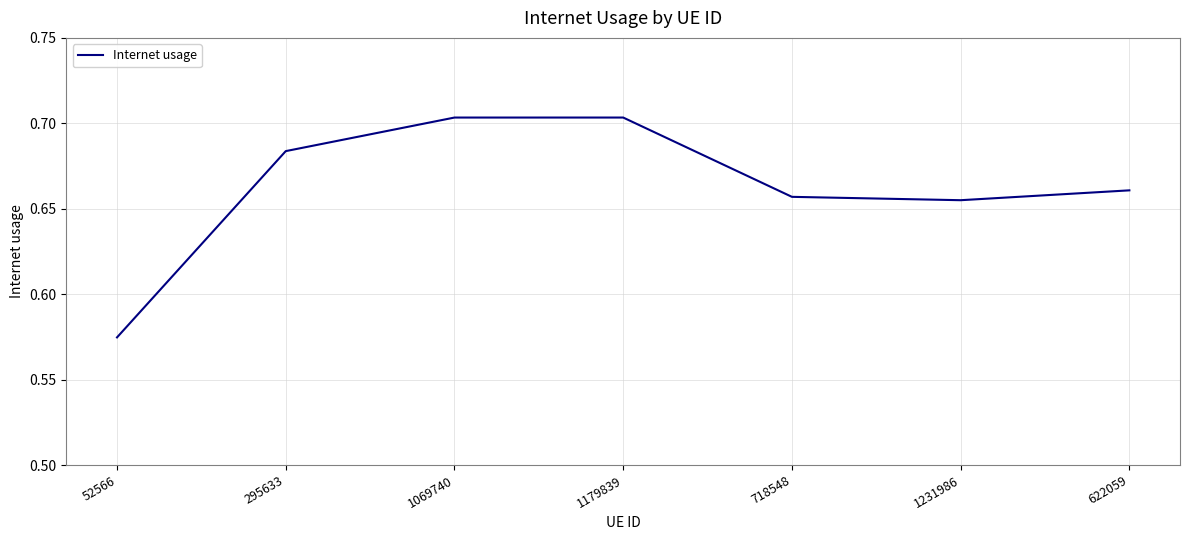

Which category has the lowest value across all series?

52566